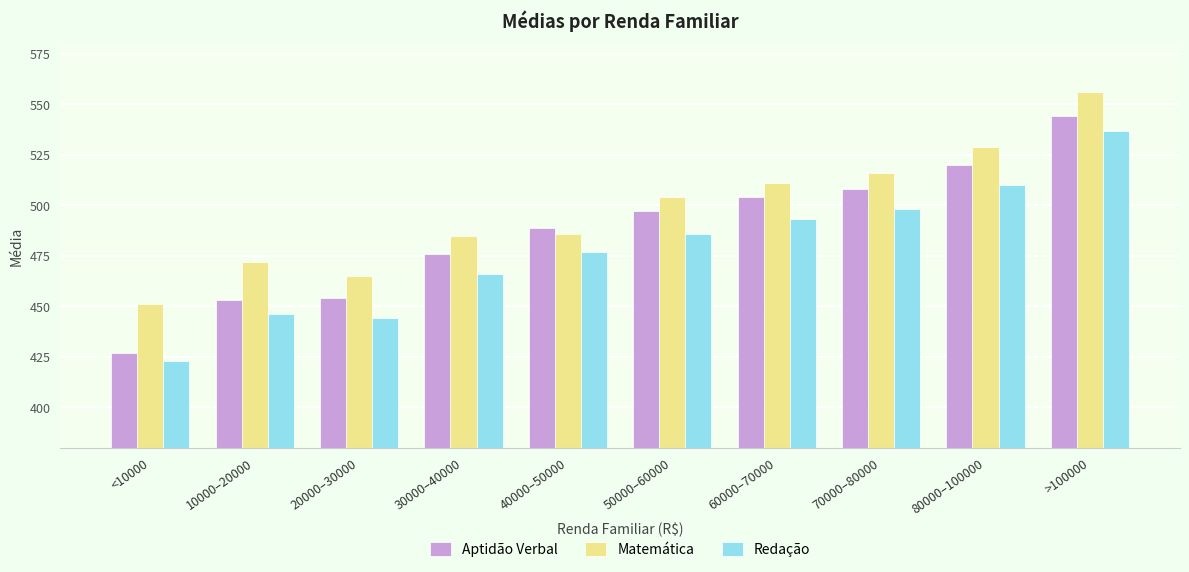

Which series has the largest range (max minus min)?

Aptidão Verbal